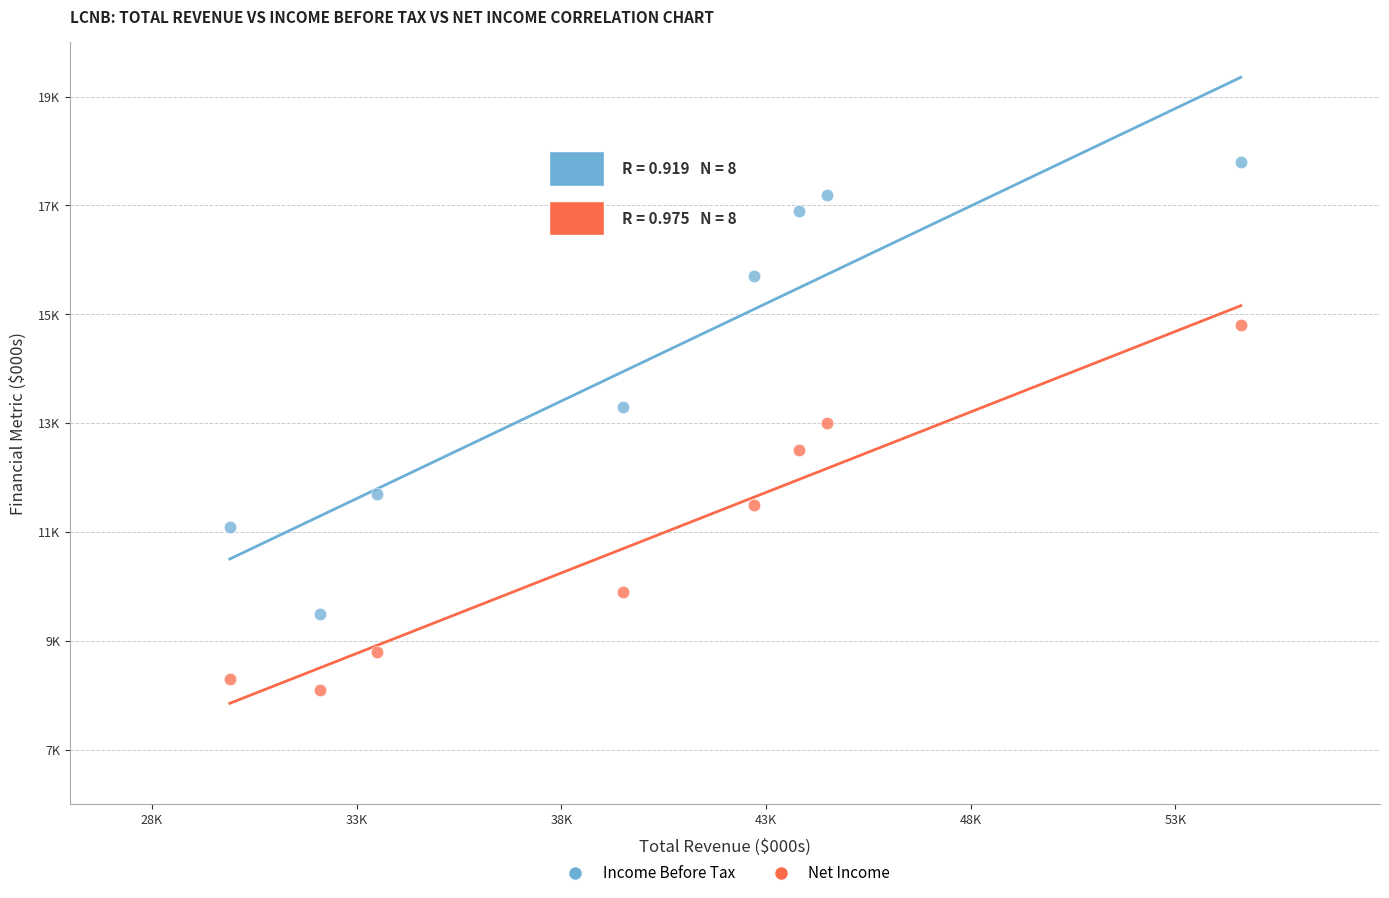

Which series has the largest Y range (max minus min)?

Income Before Tax